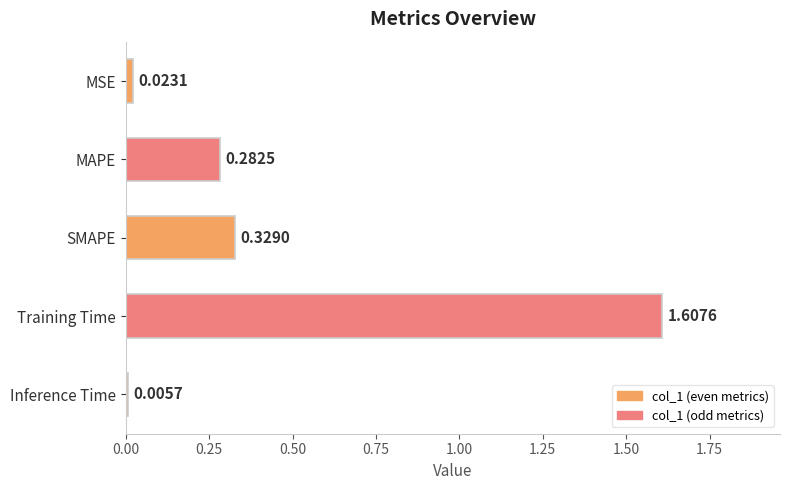

What is the sum of all values?

2.2